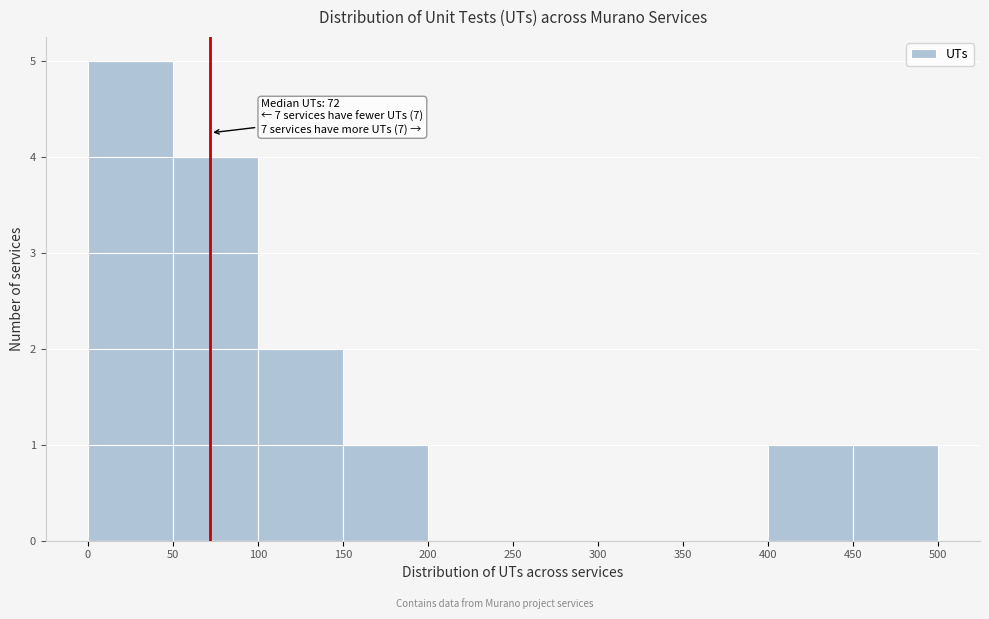

Which range on the x-axis has the tallest bar?

0 to 50